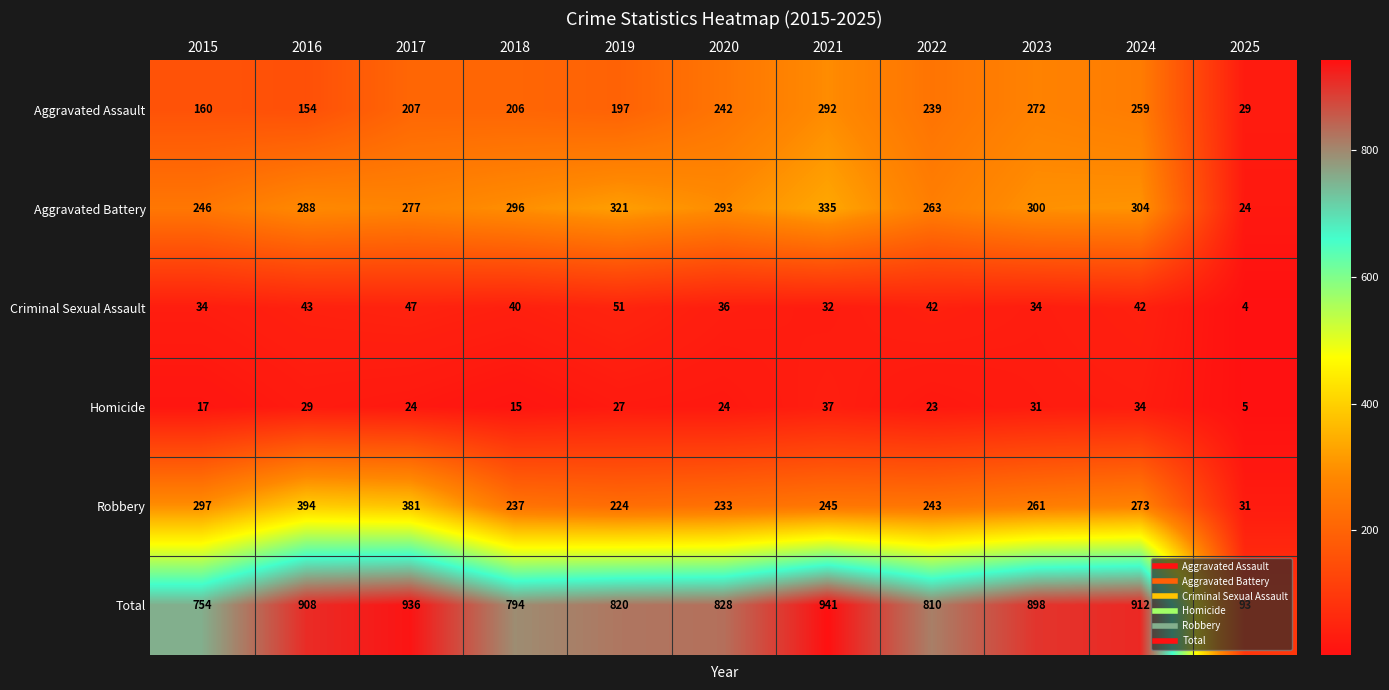

The value of Homicide at 2017 is 7. True or false?

False